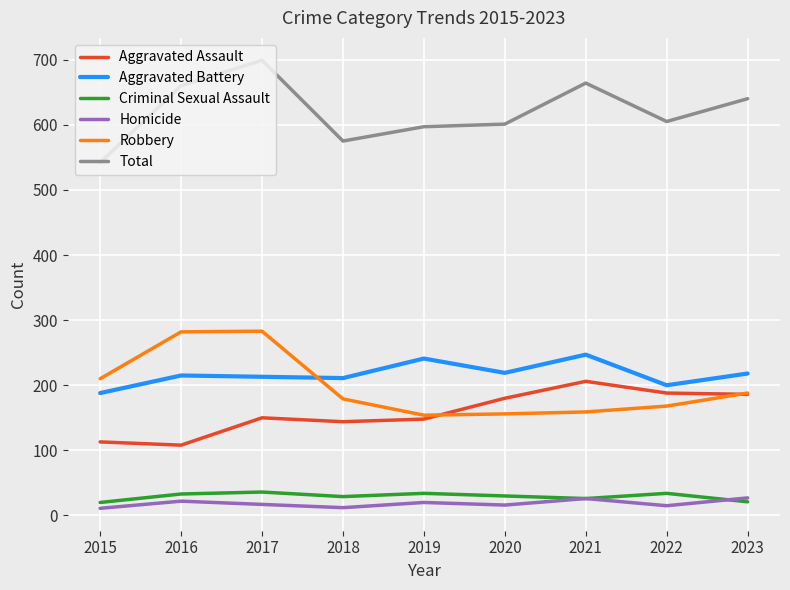

Is it true that Aggravated Battery equals 241 at 2019?

True